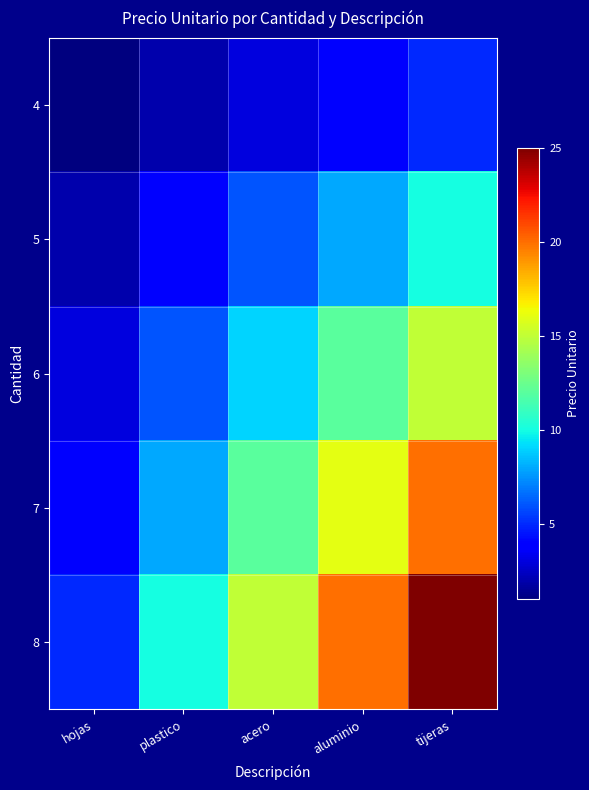

At which category is the sum across all series the highest?

tijeras